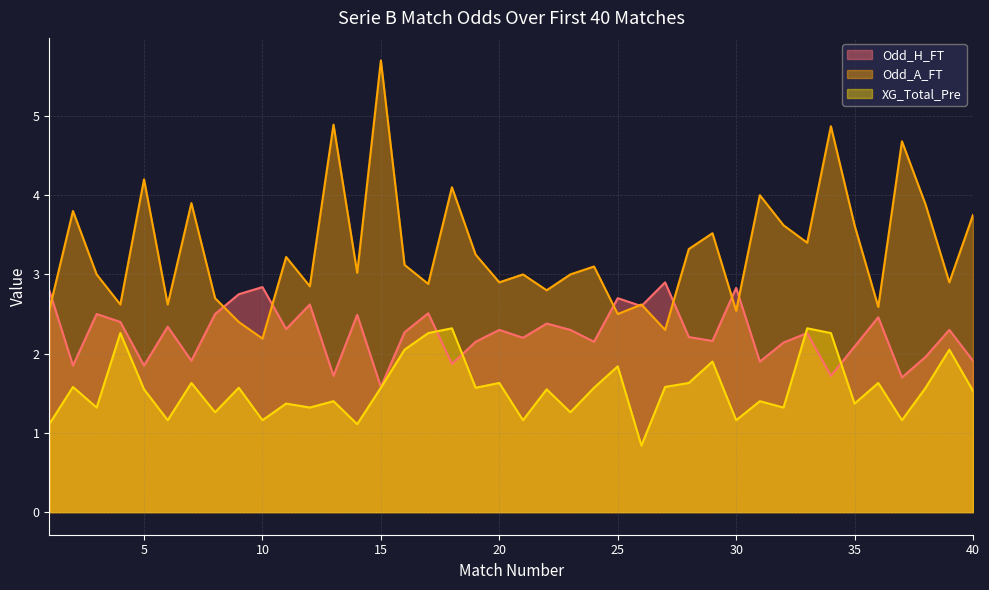

How many data points does each series have?

40